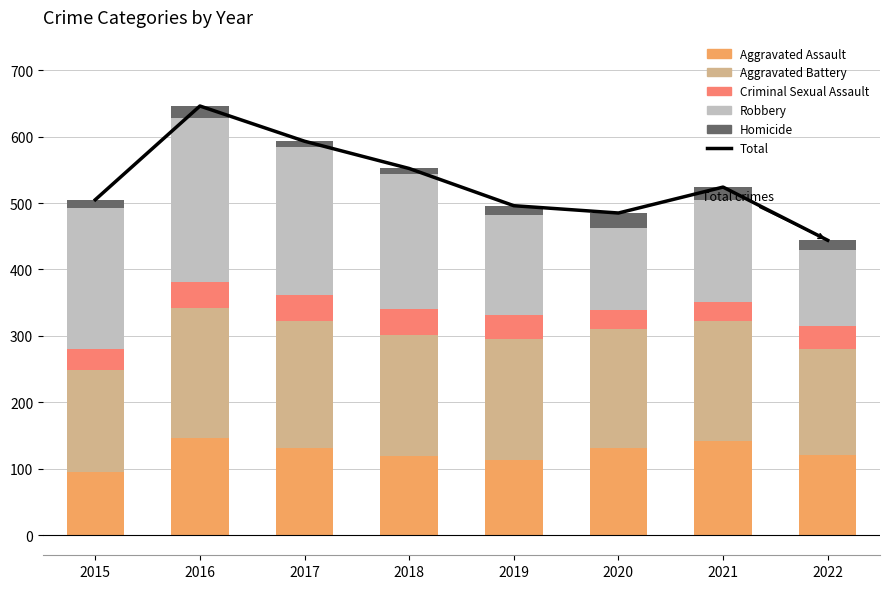

Rank the categories by Robbery value from lowest to highest.

2022, 2020, 2019, 2021, 2018, 2015, 2017, 2016